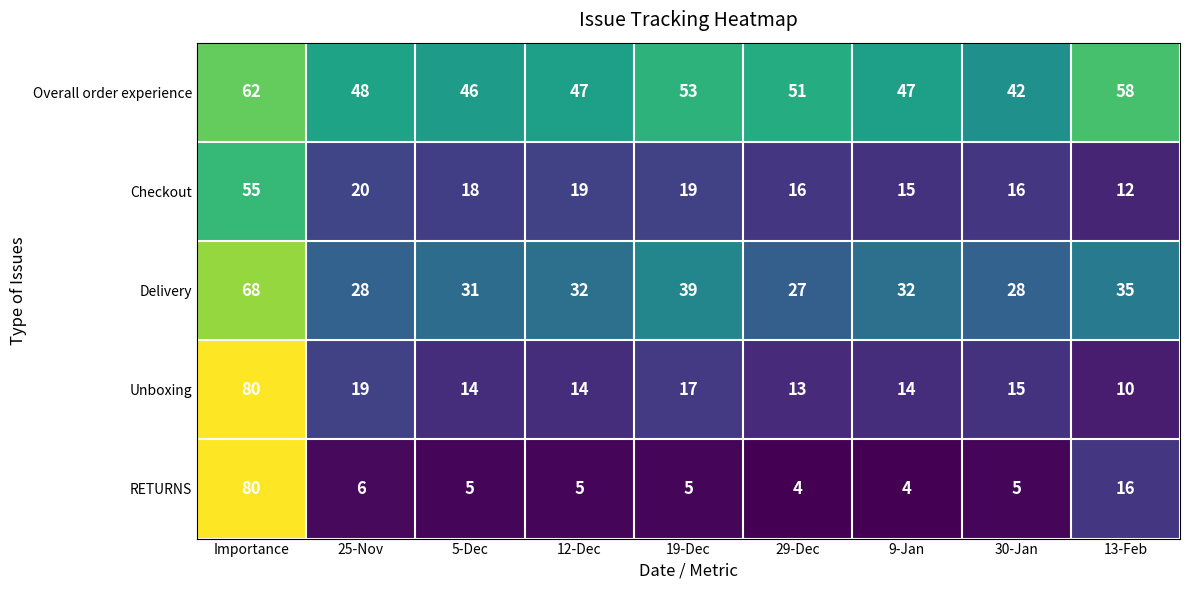

Is it true that Unboxing equals 10 at 13-Feb?

True